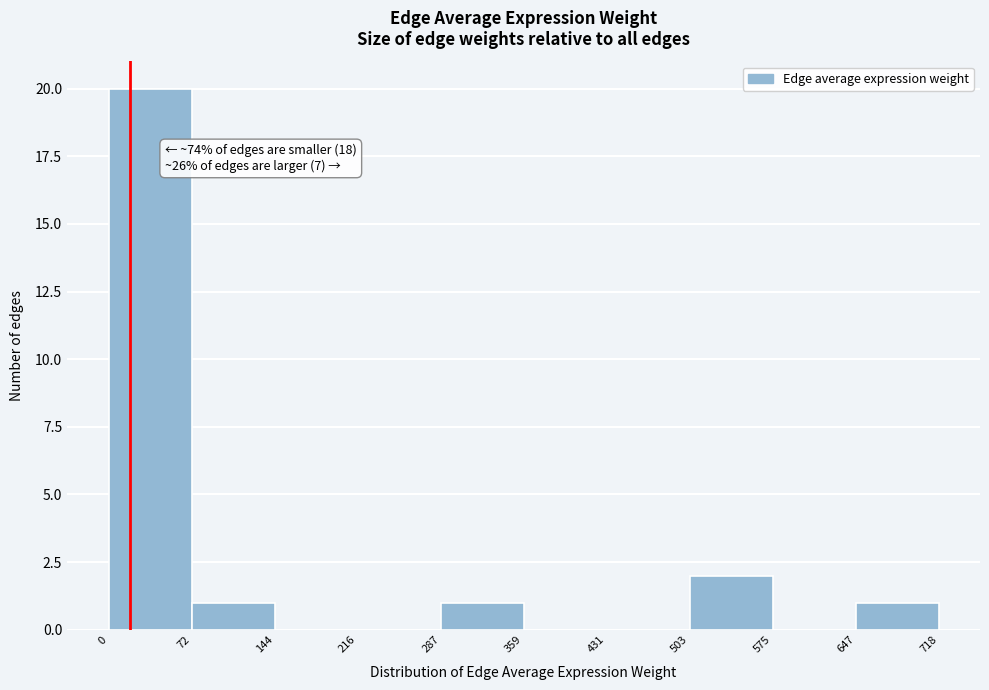

Which range on the x-axis has the tallest bar?

0 to 72